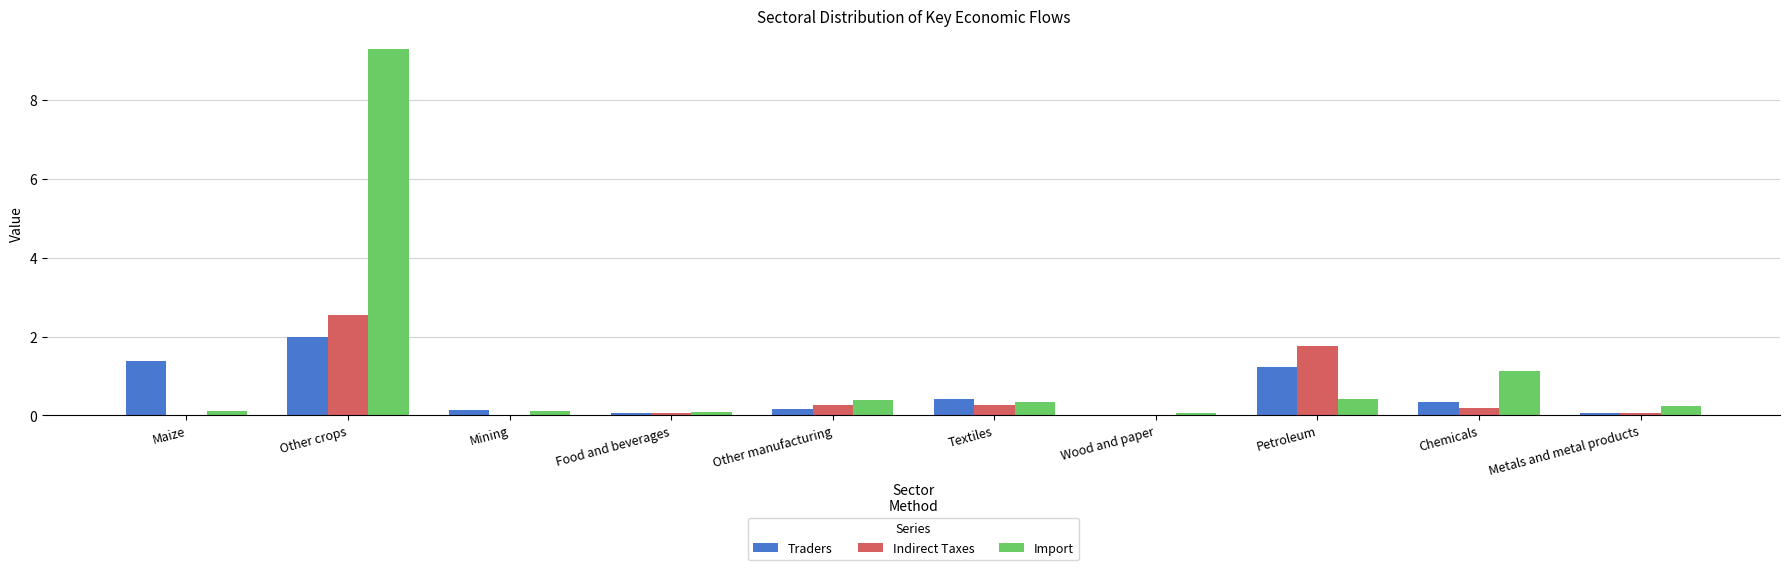

Read the Import value at Other crops.

9.3